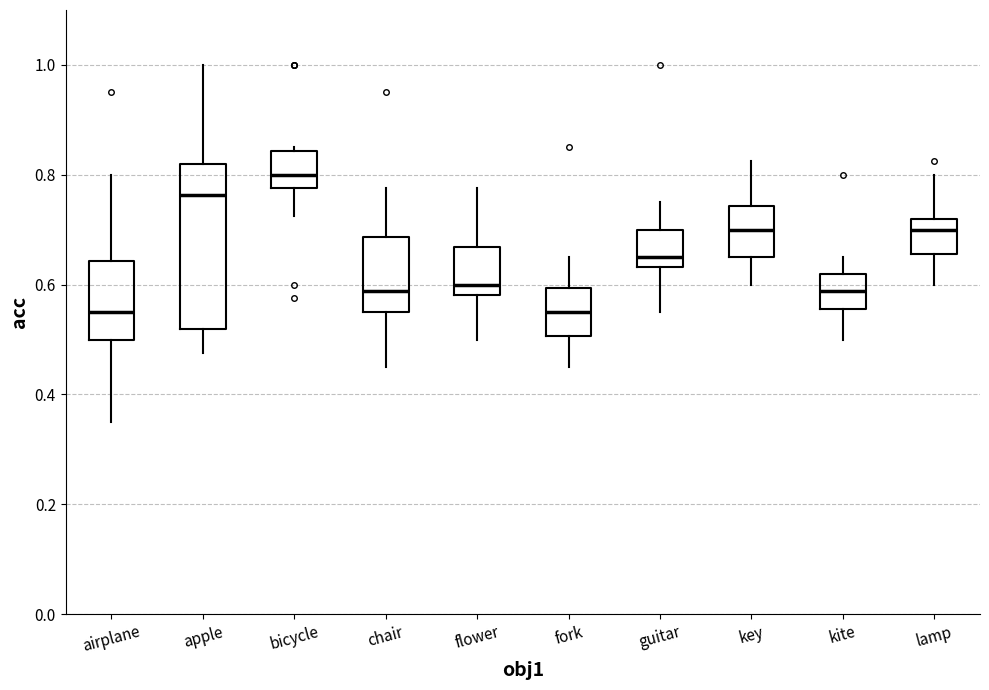

Which box is the tallest, from its lower edge to its upper edge?

apple